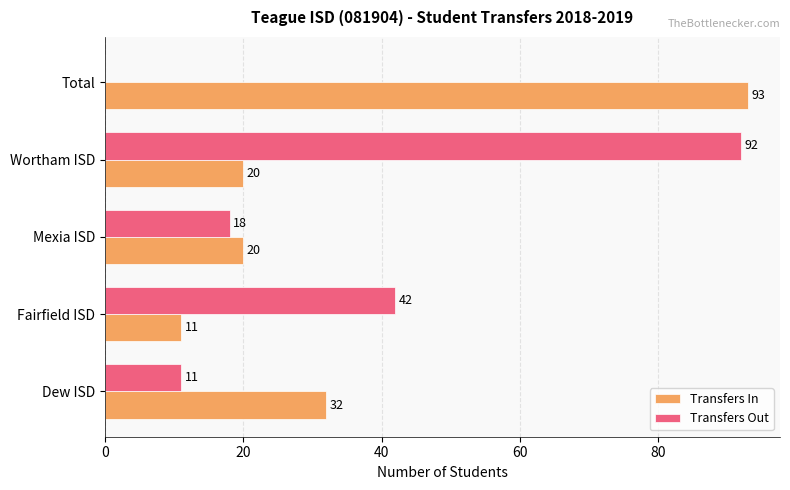

Is the value of Transfers Out at Dew ISD greater than the value of Transfers In at Wortham ISD?

No